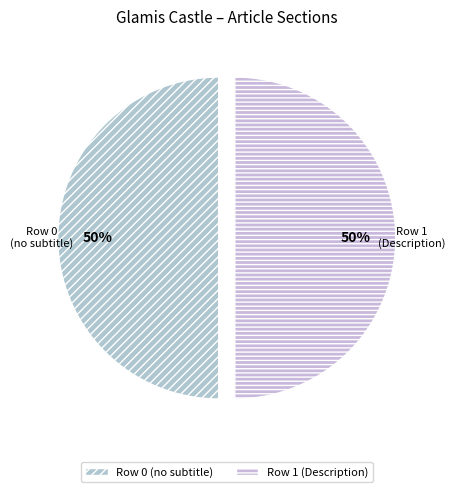

True or false: Row 1 (Description) accounts for 50% of the total.

True